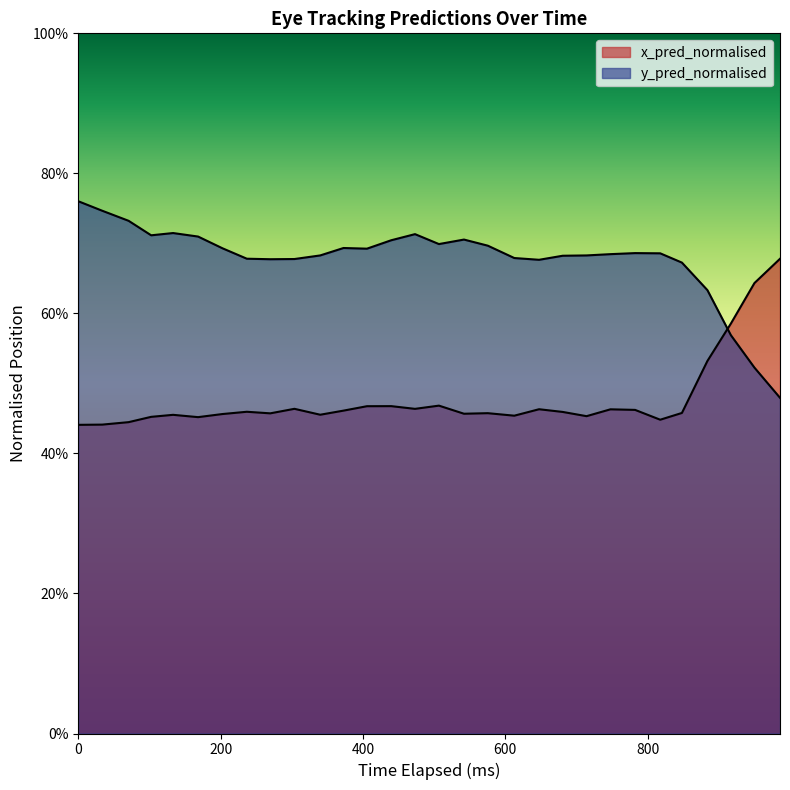

Does the chart display data point markers on the line(s)?

No